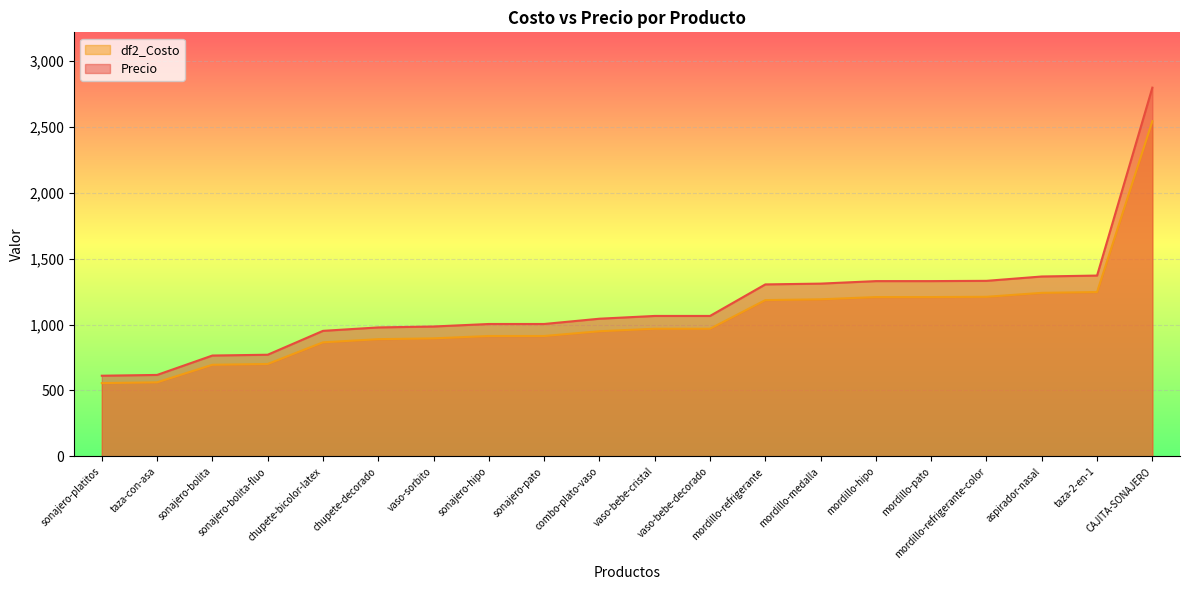

Between vaso-bebe-decorado and sonajero-bolita-fluo, which series saw the biggest shift?

Precio